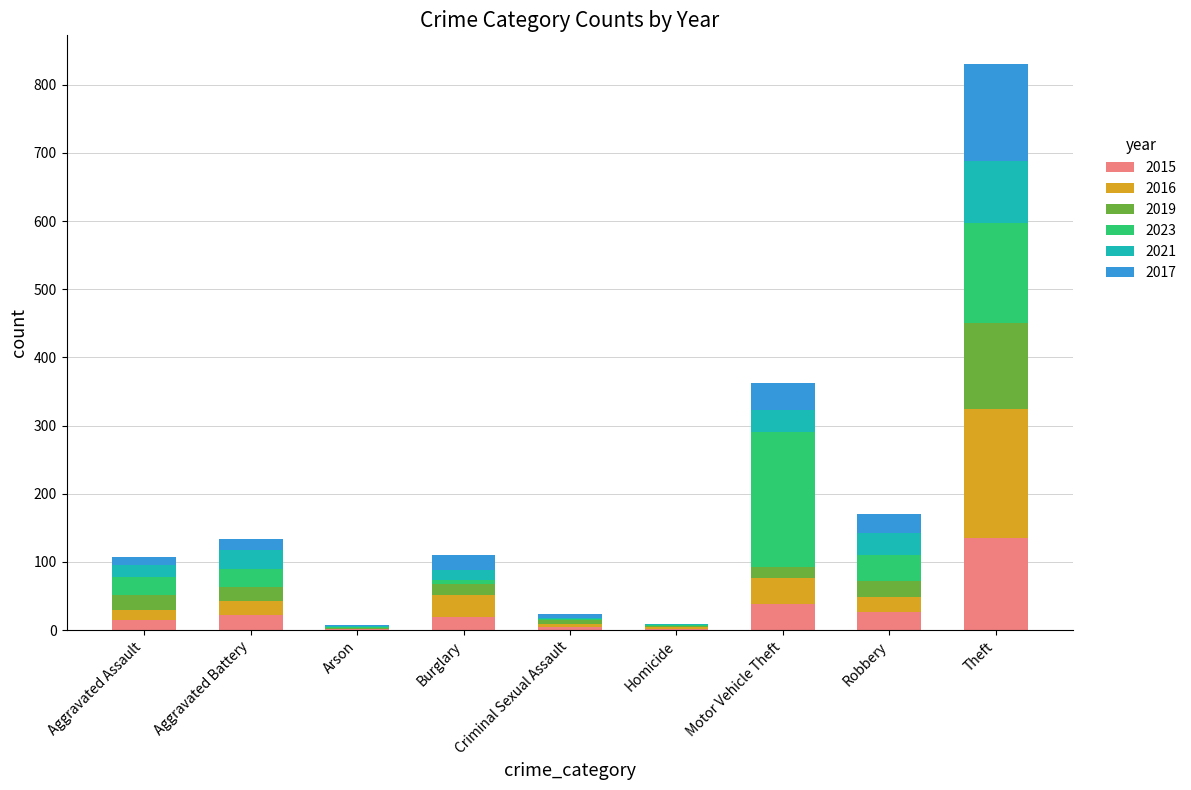

At which category is the sum across all series the highest?

Theft